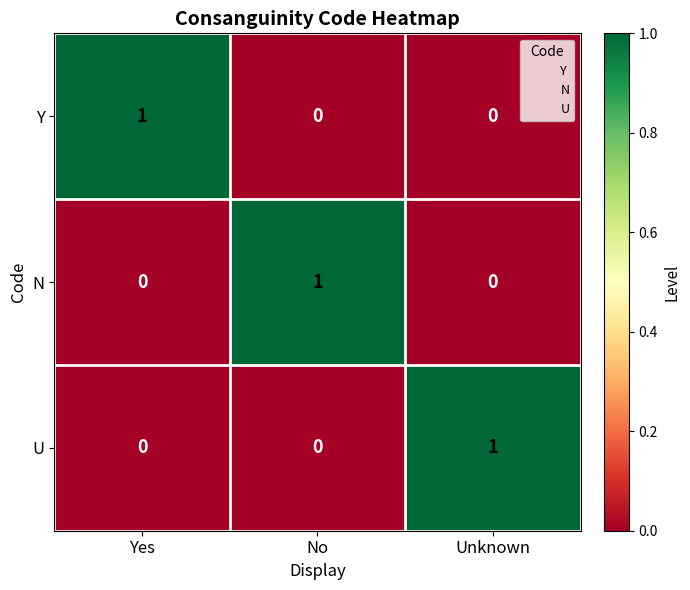

Count the N values in the range 0 to 1.

3